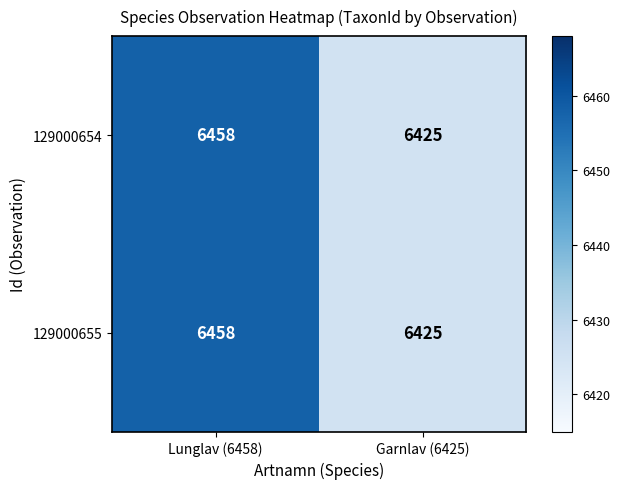

Reading right to left, what are all the values shown in this chart?

129000654: 6425	6458
129000655: 6425	6458